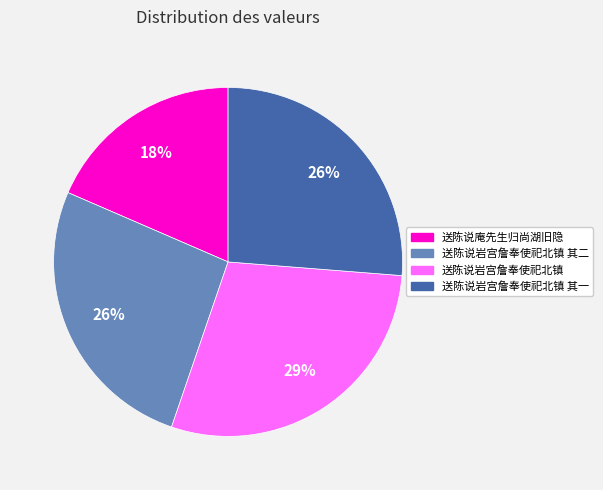

To the nearest percent, what is the difference between the largest and smallest slice percentages?

11%